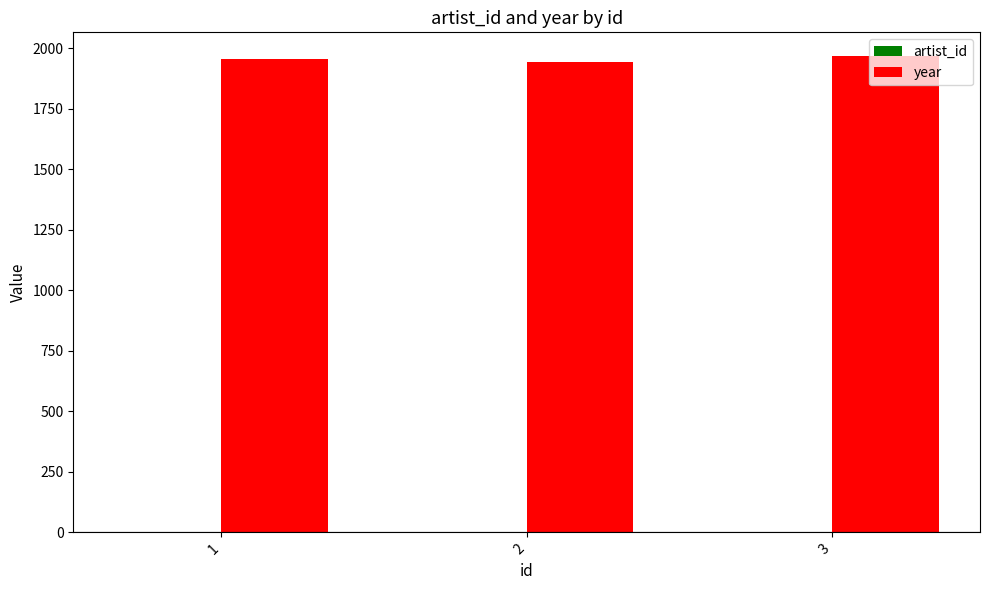

What is the maximum value shown in the chart?

1967